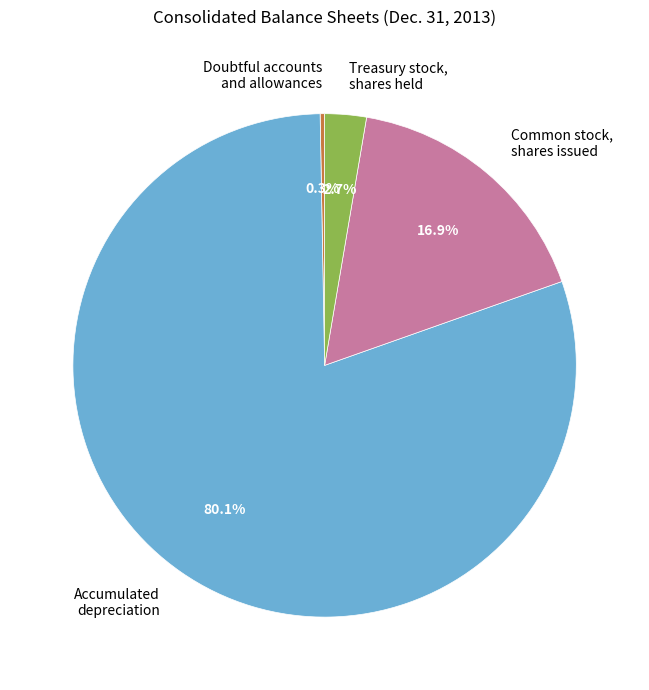

What portion of the pie excludes Common stock, shares issued?

83.1%